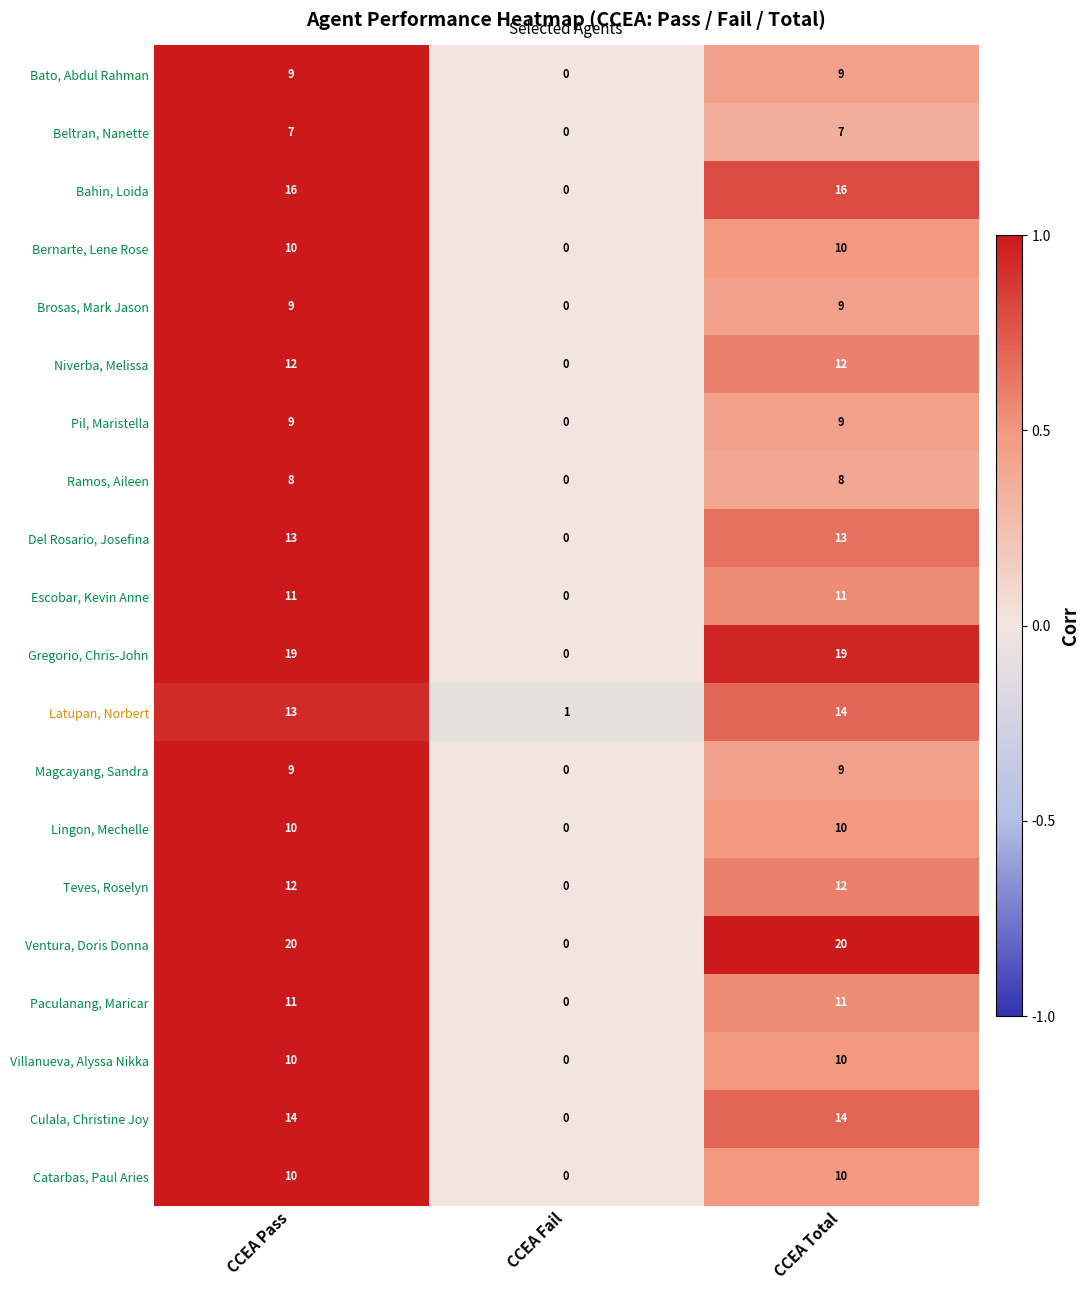

What is the sum of all Villanueva, Alyssa Nikka values?

20